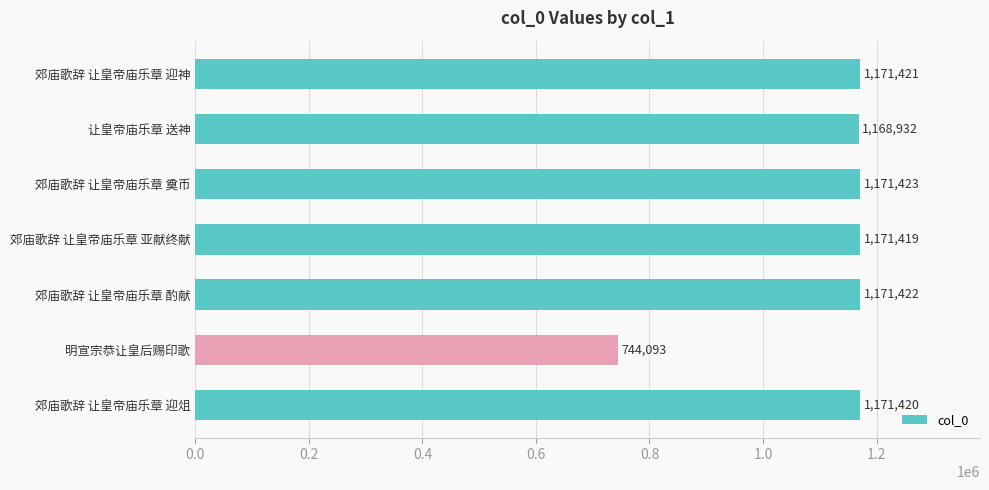

Are the bars grouped side by side (vs. stacked)?

No